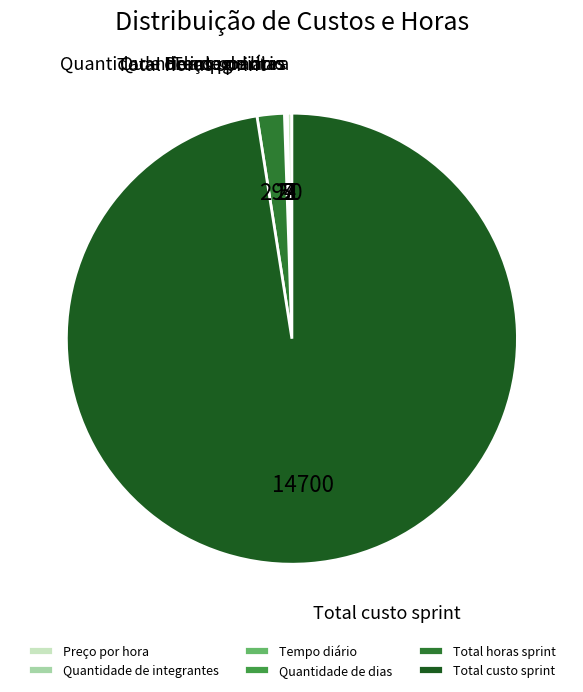

Which slice is the largest?

Total custo sprint